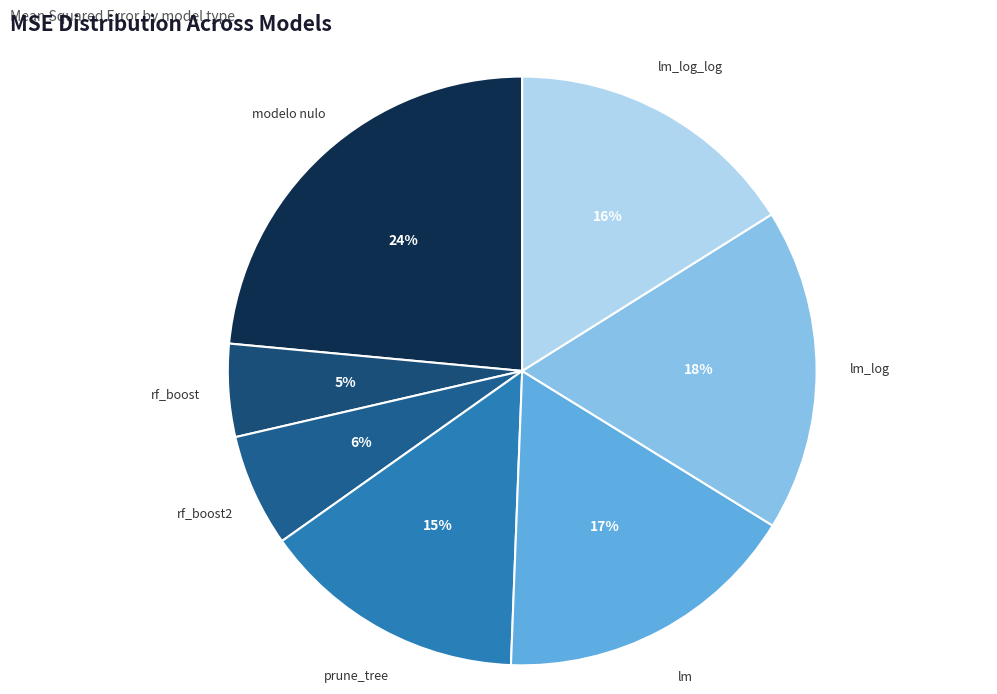

To the nearest percent, what is the combined percentage of prune_tree and lm_log_log?

31%